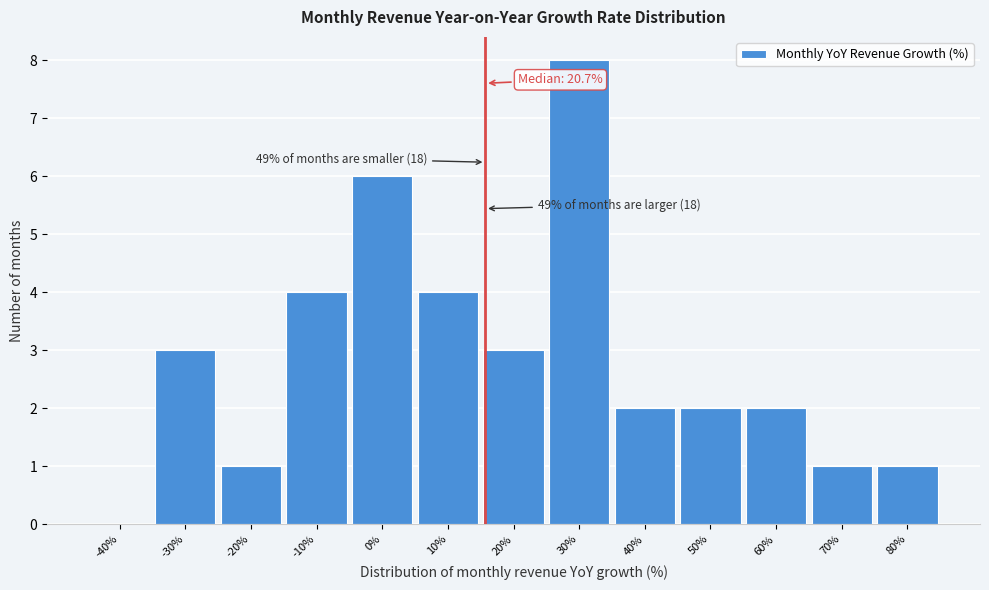

Reading left to right, list all the values displayed in this chart.

-40%=0	-30%=3	-20%=1	-10%=4	0%=6	10%=4	20%=3	30%=8	40%=2	50%=2	60%=2	70%=1	80%=1